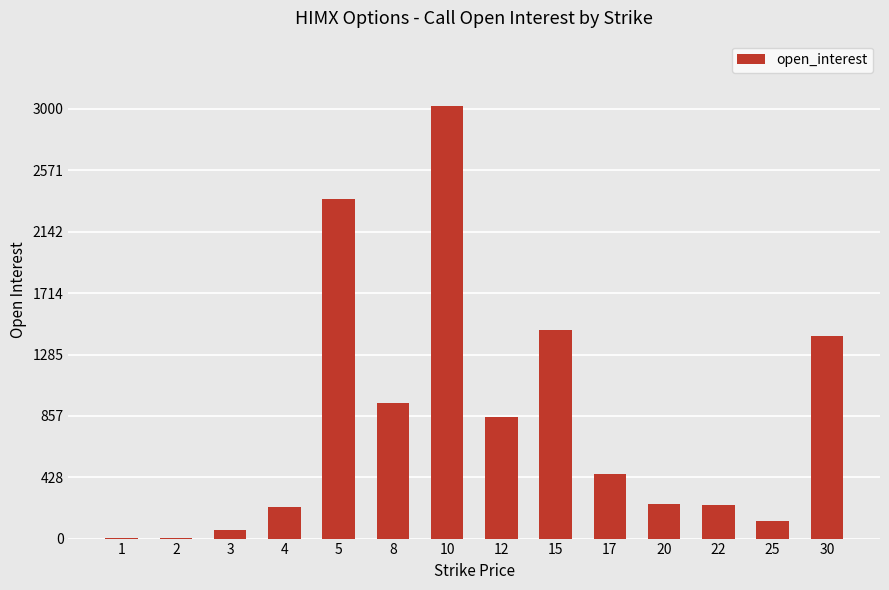

Which has a higher value, 10 or 2?

10